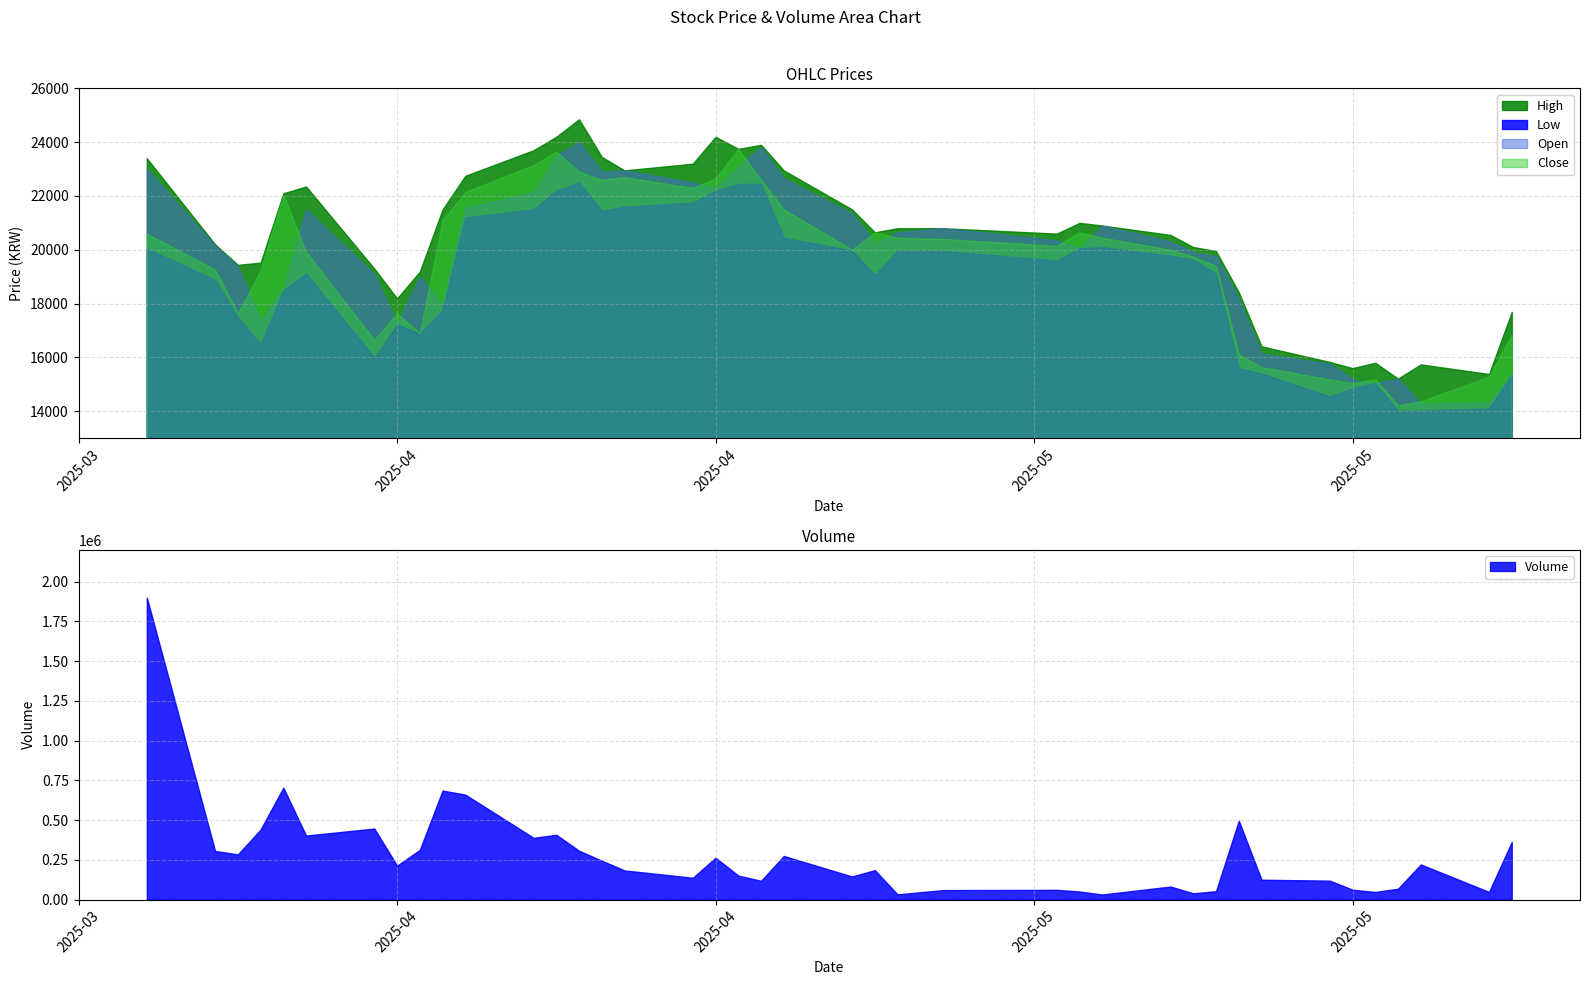

How many series are shown in this chart?

5